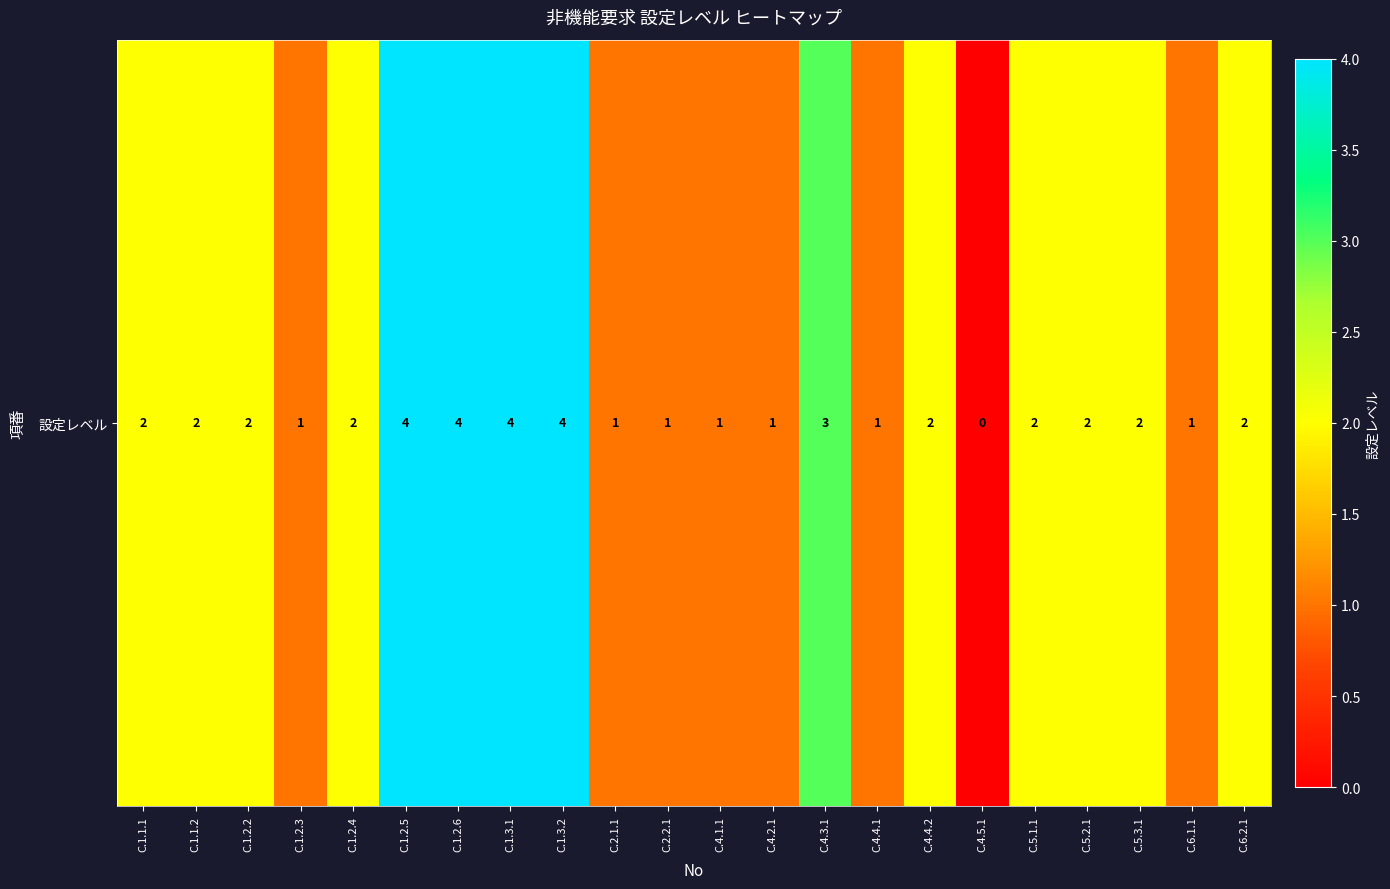

Rank the categories by value from lowest to highest.

C.4.5.1, C.1.2.3, C.2.1.1, C.2.2.1, C.4.1.1, C.4.2.1, C.4.4.1, C.6.1.1, C.1.1.1, C.1.1.2, C.1.2.2, C.1.2.4, C.4.4.2, C.5.1.1, C.5.2.1, C.5.3.1, C.6.2.1, C.4.3.1, C.1.2.5, C.1.2.6, C.1.3.1, C.1.3.2